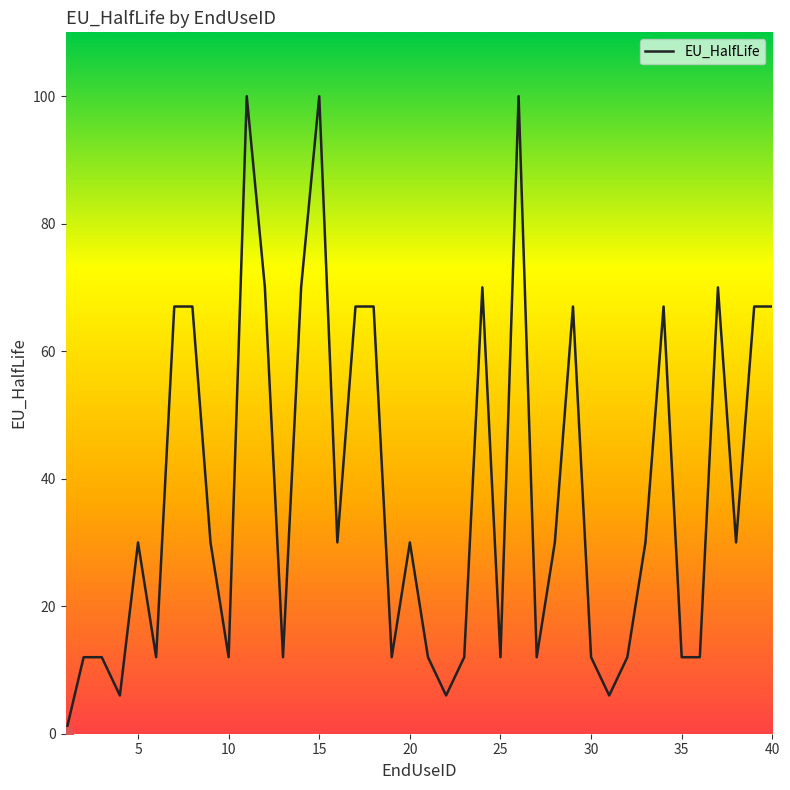

What is the maximum value shown in the chart?

100